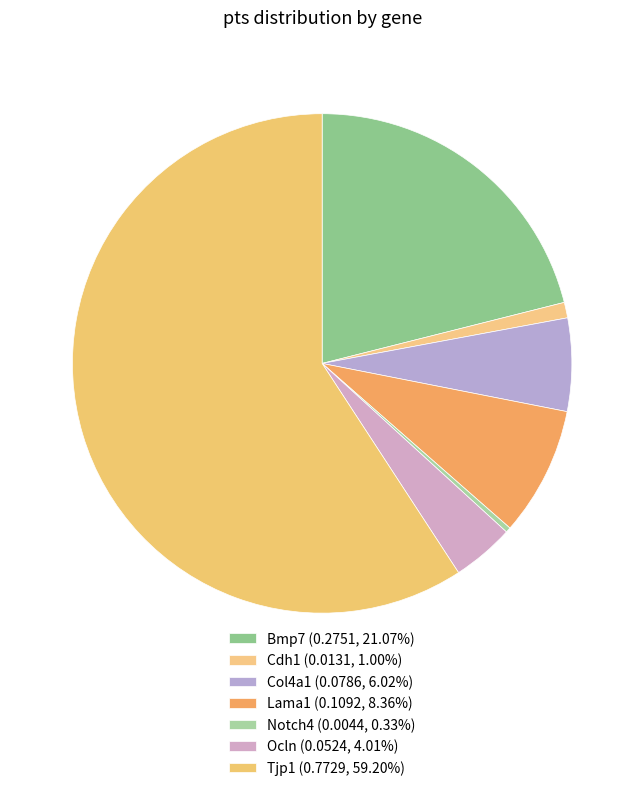

How many slices are in this pie chart?

7